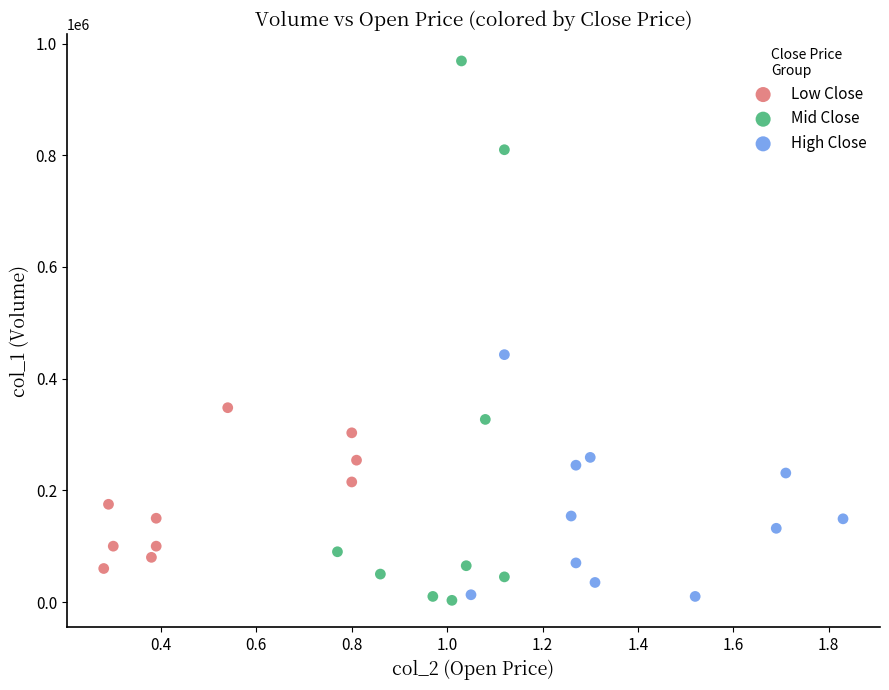

Which series reaches the maximum Y coordinate?

Mid Close